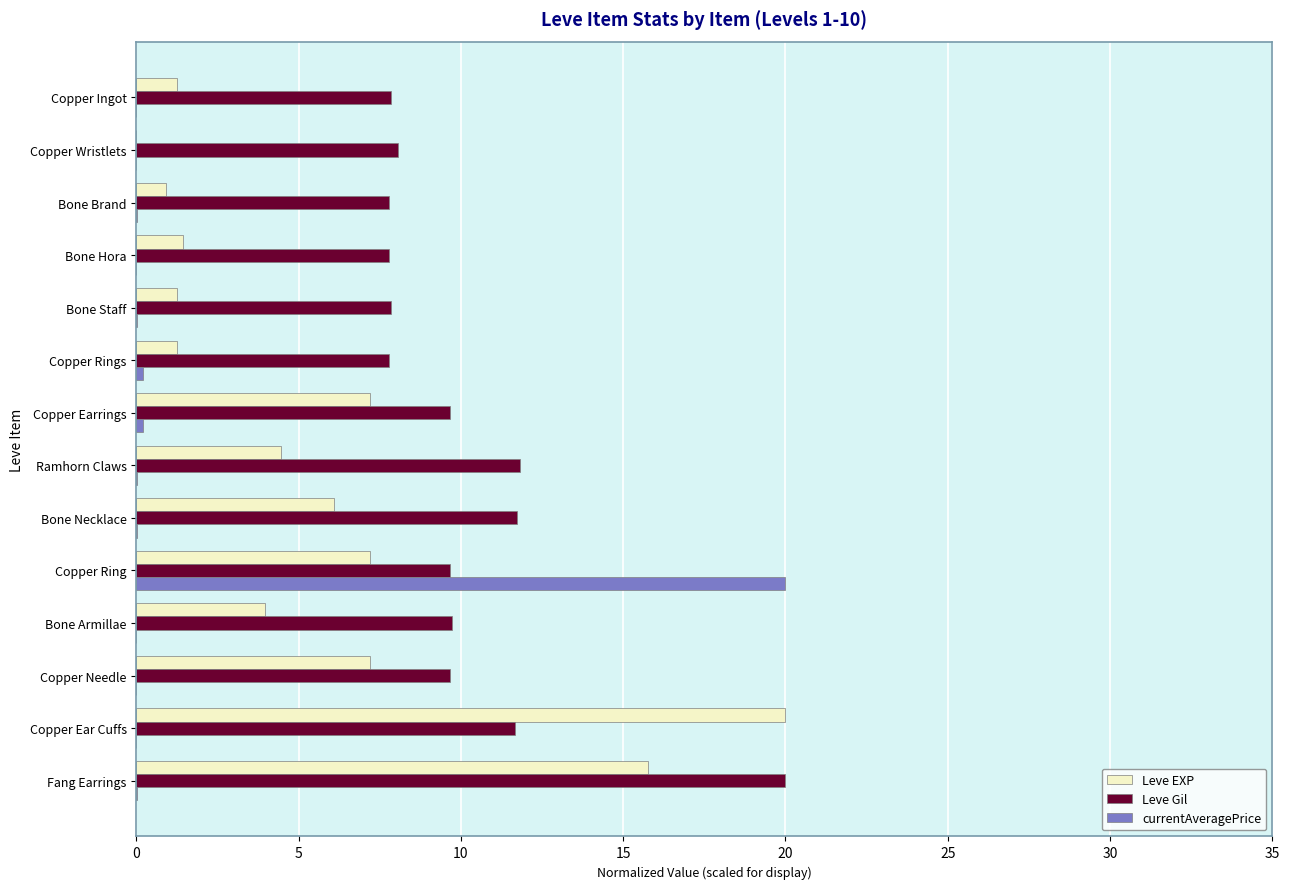

What is the sum of all Leve EXP values?

78.0